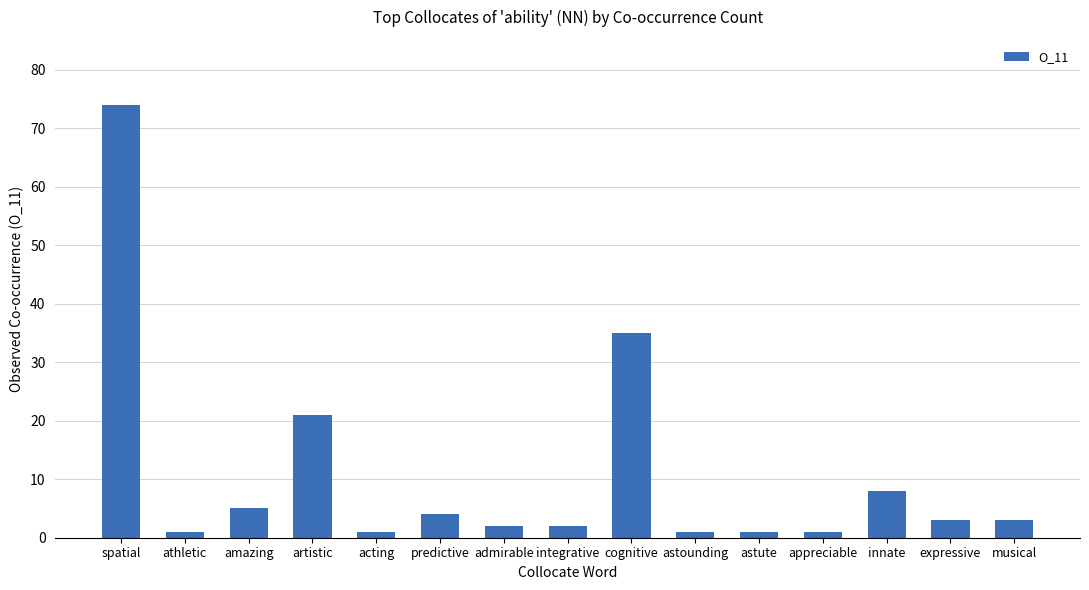

At which label is the value closest to 37?

cognitive